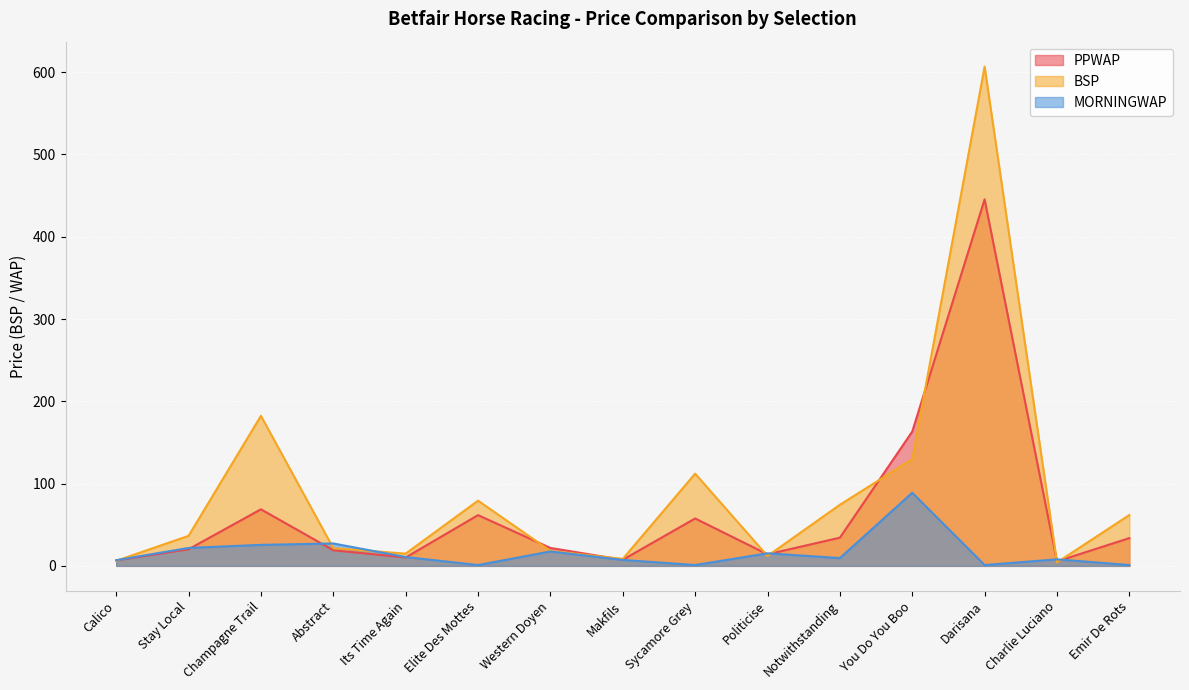

Reading left to right, list all the values displayed in this chart.

PPWAP: Calico=6.6	Stay Local=20.2	Champagne Trail=68.7	Abstract=19.0	Its Time Again=10.2	Elite Des Mottes=61.6	Western Doyen=21.8	Makfils=7.4	Sycamore Grey=57.6	Politicise=14.0	Notwithstanding=34.2	You Do You Boo=163.2	Darisana=445.4	Charlie Luciano=5.4	Emir De Rots=33.7
BSP: Calico=6.1	Stay Local=36.5	Champagne Trail=182.3	Abstract=21.4	Its Time Again=14.9	Elite Des Mottes=79.2	Western Doyen=18.2	Makfils=8.5	Sycamore Grey=112.0	Politicise=12.0	Notwithstanding=74.2	You Do You Boo=129.6	Darisana=606.7	Charlie Luciano=4.2	Emir De Rots=61.8
MORNINGWAP: Calico=6.9	Stay Local=21.8	Champagne Trail=25.5	Abstract=27.2	Its Time Again=10.7	Elite Des Mottes=1.0	Western Doyen=17.5	Makfils=7.2	Sycamore Grey=1.0	Politicise=15.3	Notwithstanding=9.4	You Do You Boo=88.8	Darisana=1.0	Charlie Luciano=7.9	Emir De Rots=1.0